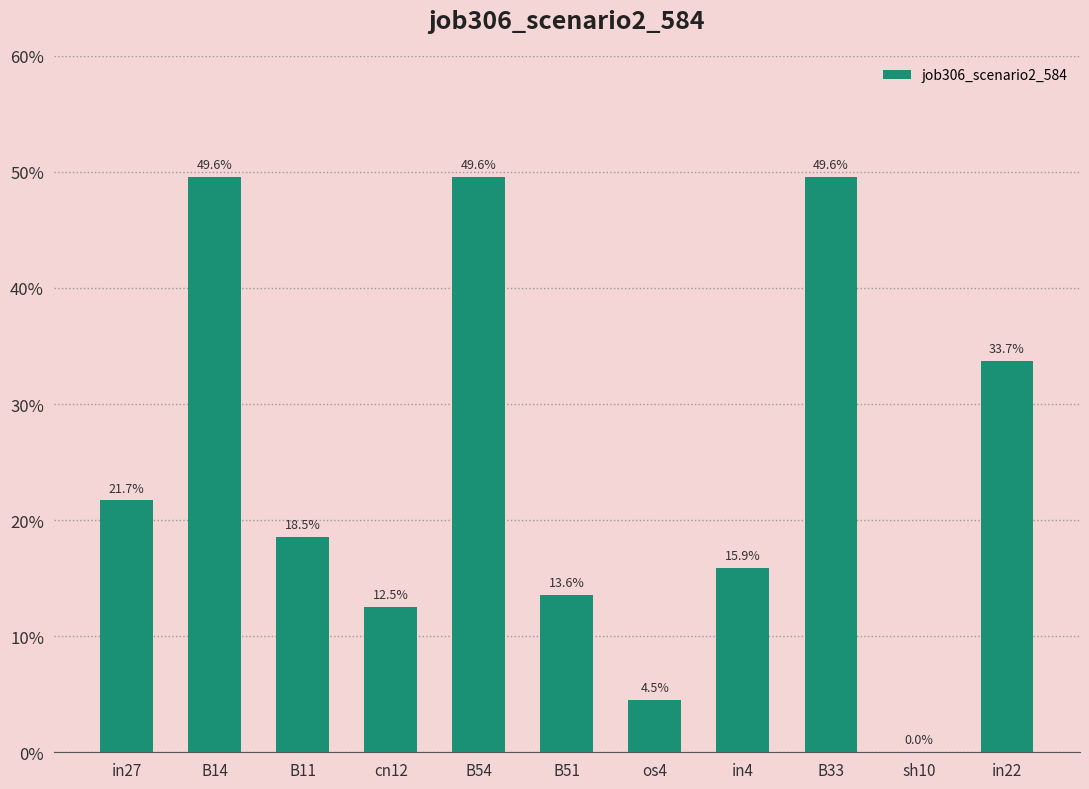

Reading left to right, transcribe all the data shown in this chart.

in27=0.2	B14=0.5	B11=0.2	cn12=0.1	B54=0.5	B51=0.1	os4=0.0	in4=0.2	B33=0.5	sh10=0.0	in22=0.3